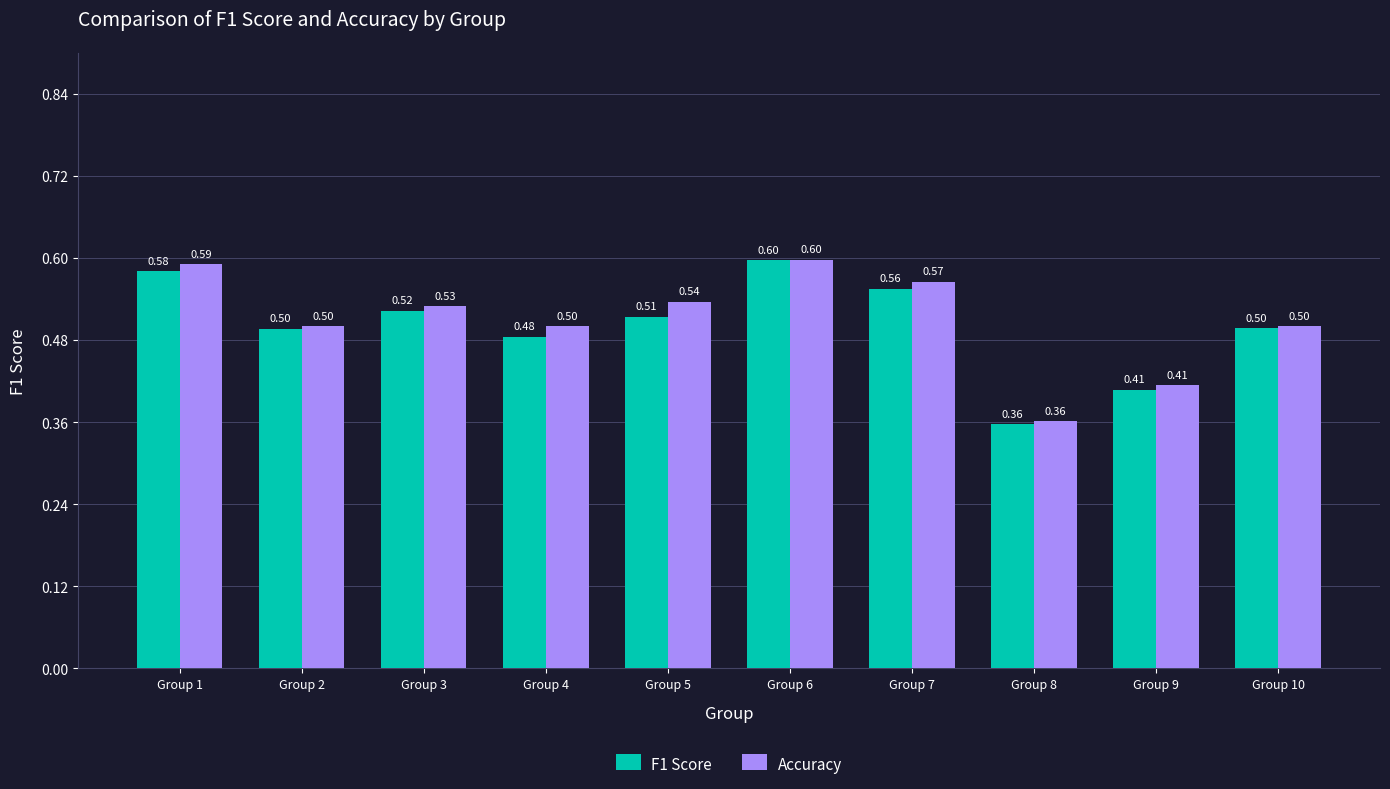

List the series in order of their overall mean, lowest first.

F1 Score, Accuracy